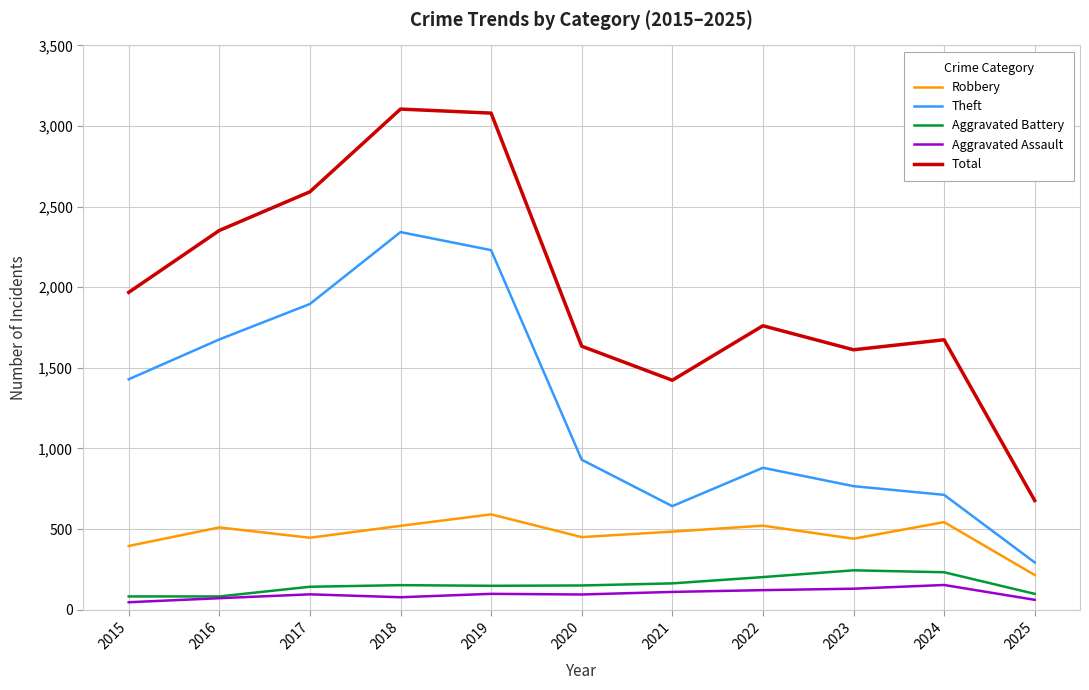

True or false: Total and Aggravated Assault intersect in this chart.

False